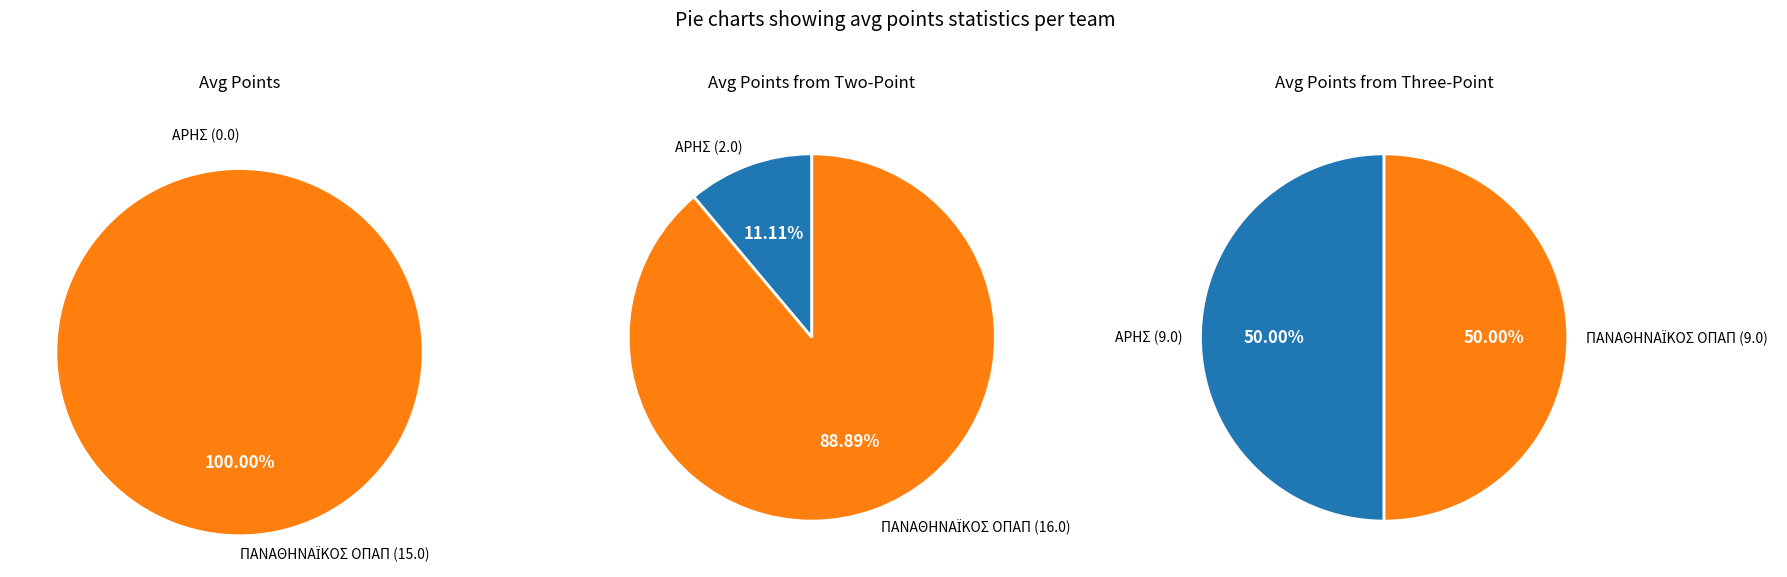

At values_avg_points, list the series in order from largest to smallest.

values_avg_points_from_three, values_avg_points_from_two, values_avg_points